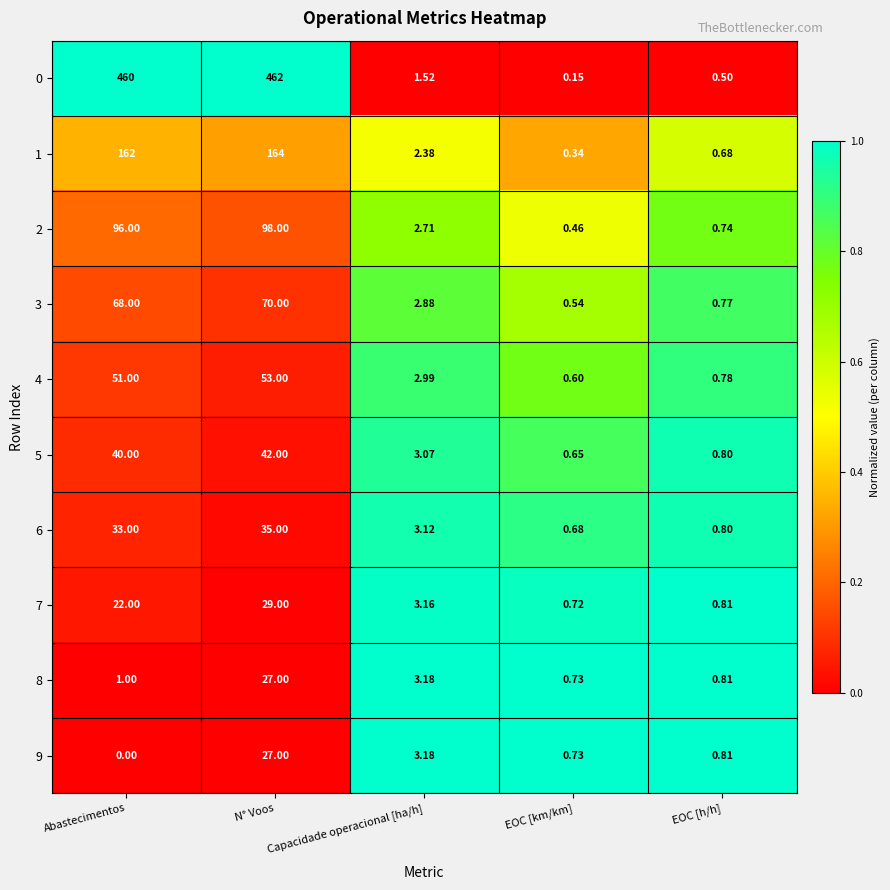

At Abastecimentos, list the series in order from largest to smallest.

0, 1, 2, 3, 4, 5, 6, 7, 8, 9